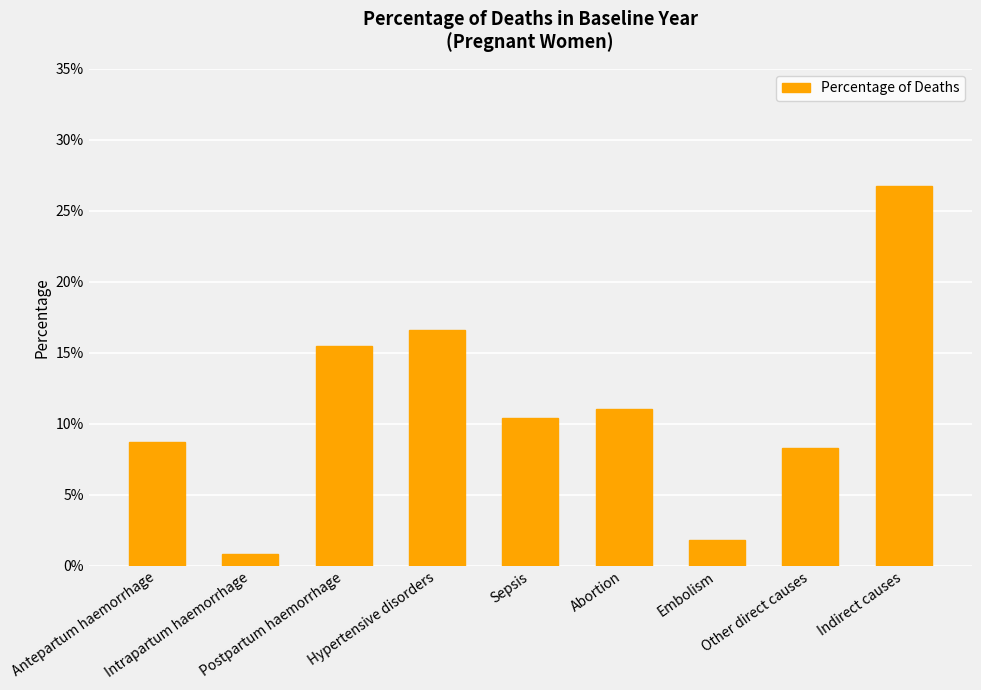

Are the bars horizontal?

No